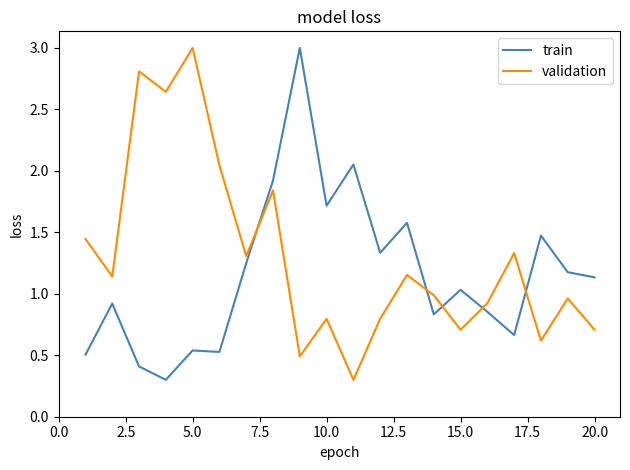

What is the smallest value displayed?

0.3